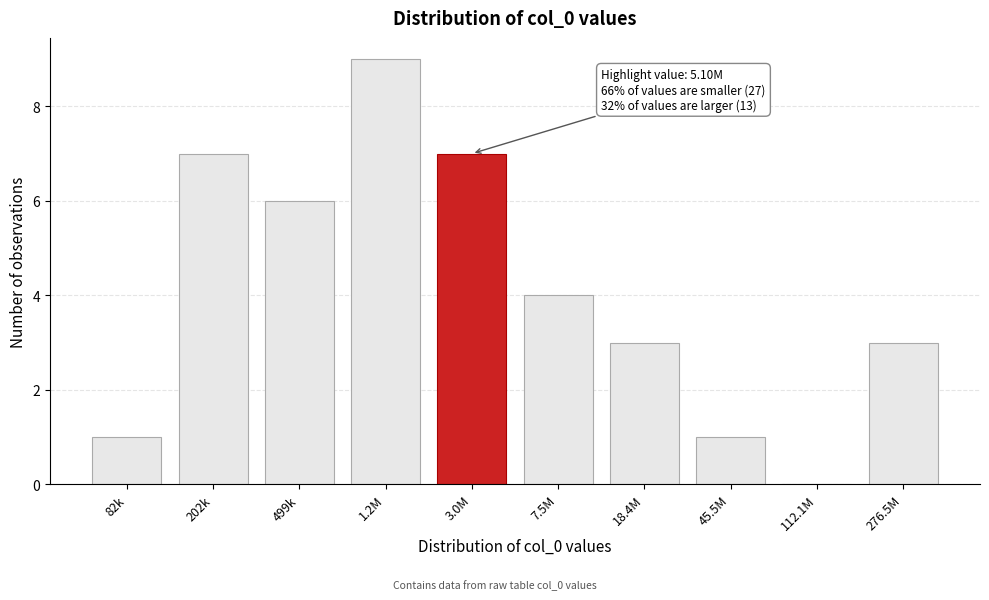

Reading right to left, extract all data points from this chart.

276.5M=3	112.1M=0	45.5M=1	18.4M=3	7.5M=4	3.0M=7	1.2M=9	499k=6	202k=7	82k=1